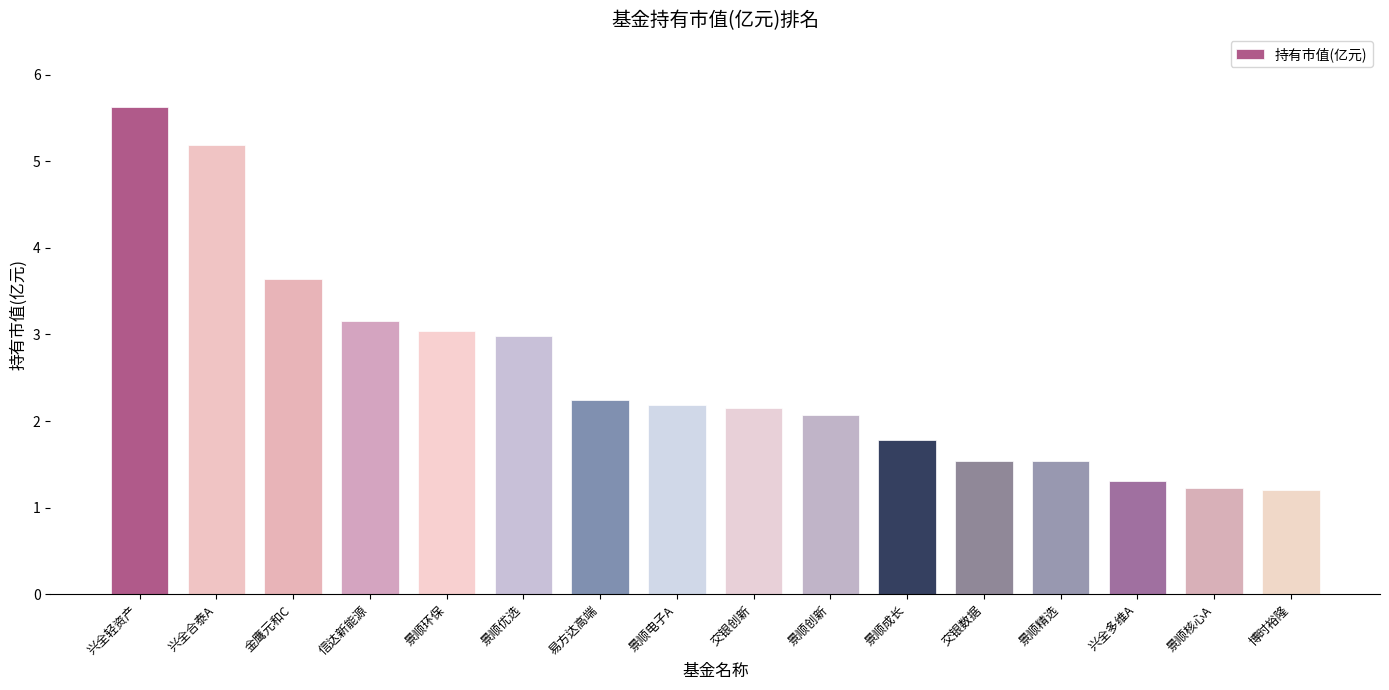

Approximately how many times larger is the value at 交银创新 compared to 博时裕隆?

1.8